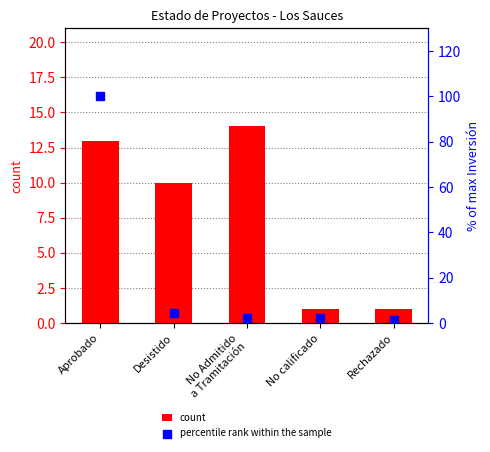

Which series has the largest total across all categories?

percentile rank within the sample